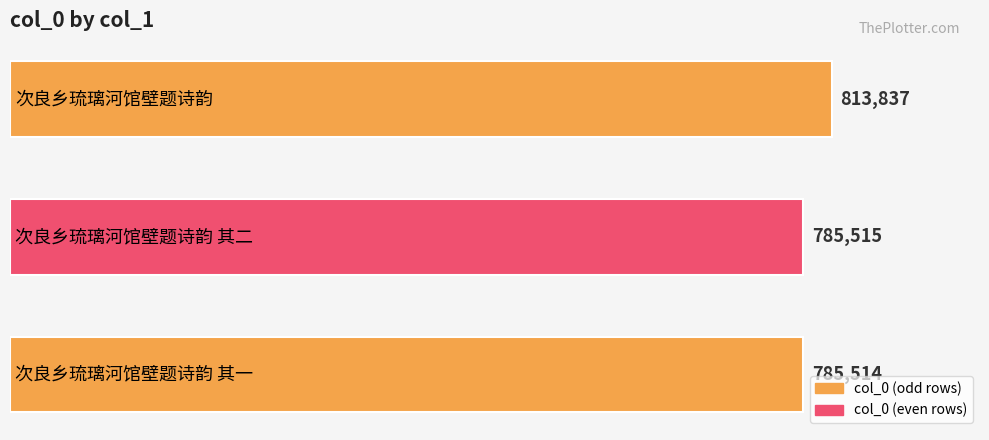

What is the difference between the maximum and minimum values?

28323